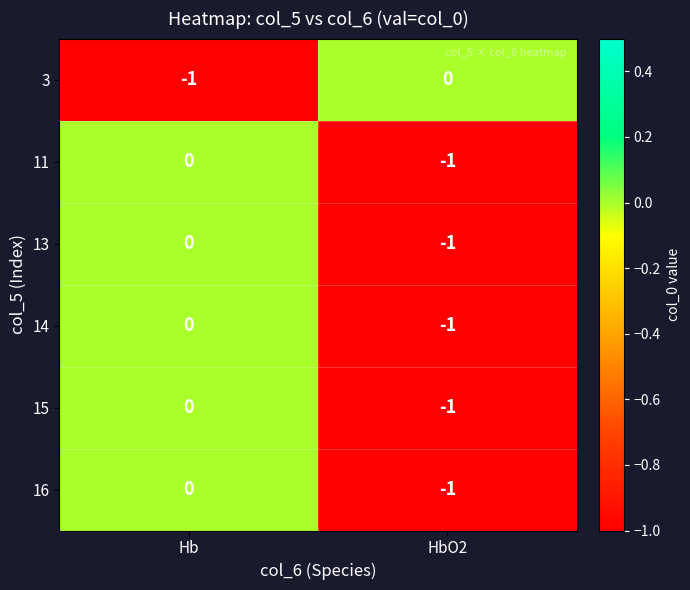

At which category is the sum across all series the highest?

Hb